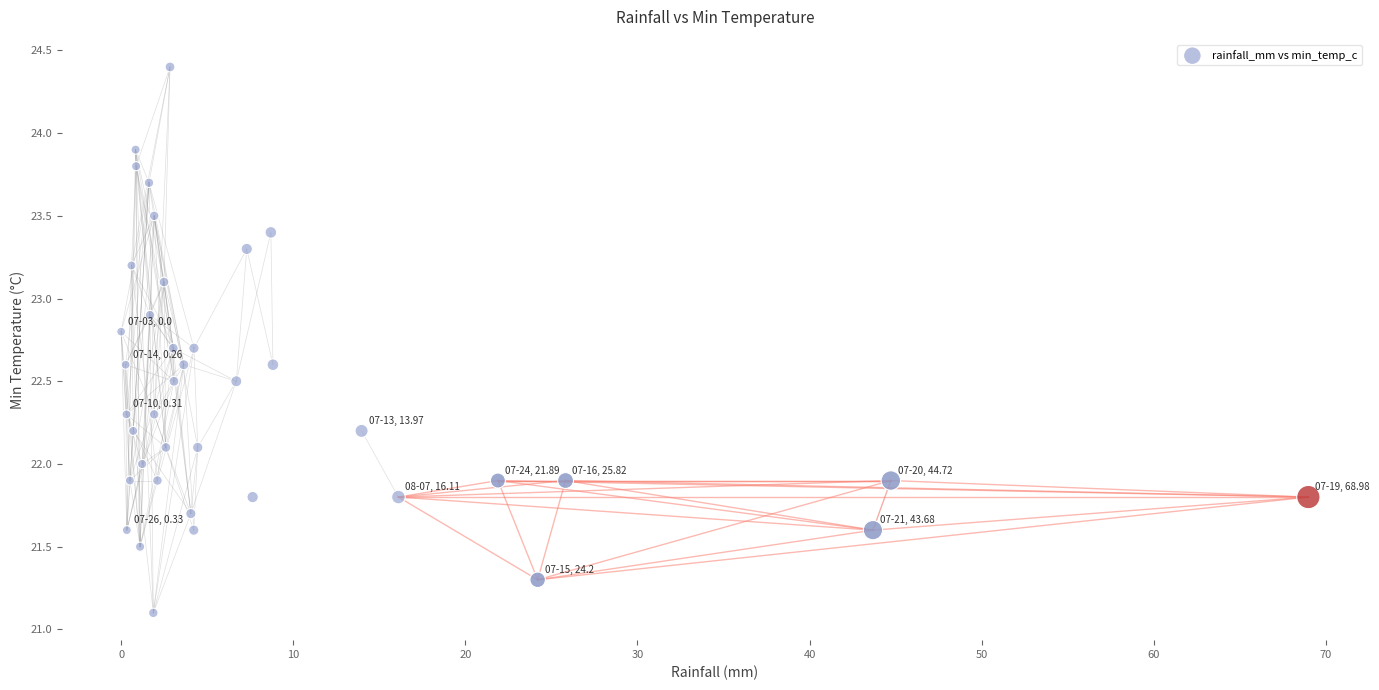

What is the range of X values (max minus min)?

69.0